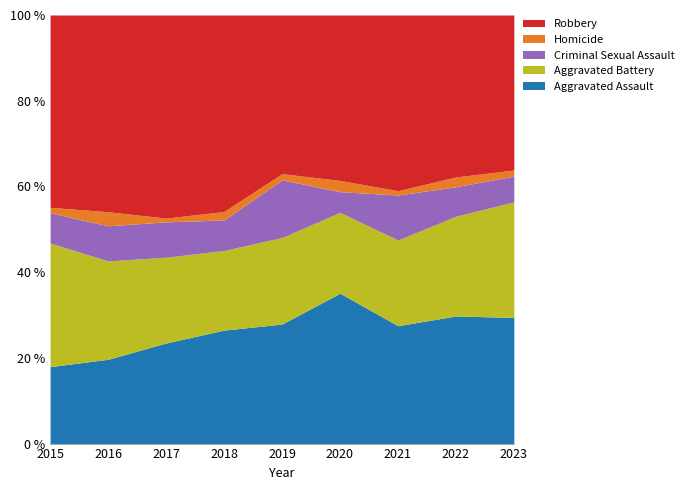

Reading left to right, what are all the values shown in this chart?

Aggravated Assault: 2015=28	2016=48	2017=54	2018=67	2019=58	2020=80	2021=55	2022=78	2023=83
Aggravated Battery: 2015=45	2016=56	2017=46	2018=47	2019=42	2020=43	2021=40	2022=61	2023=76
Criminal Sexual Assault: 2015=11	2016=20	2017=19	2018=18	2019=28	2020=11	2021=21	2022=18	2023=17
Homicide: 2015=2	2016=8	2017=2	2018=5	2019=3	2020=6	2021=2	2022=6	2023=4
Robbery: 2015=70	2016=112	2017=109	2018=116	2019=77	2020=88	2021=82	2022=99	2023=102